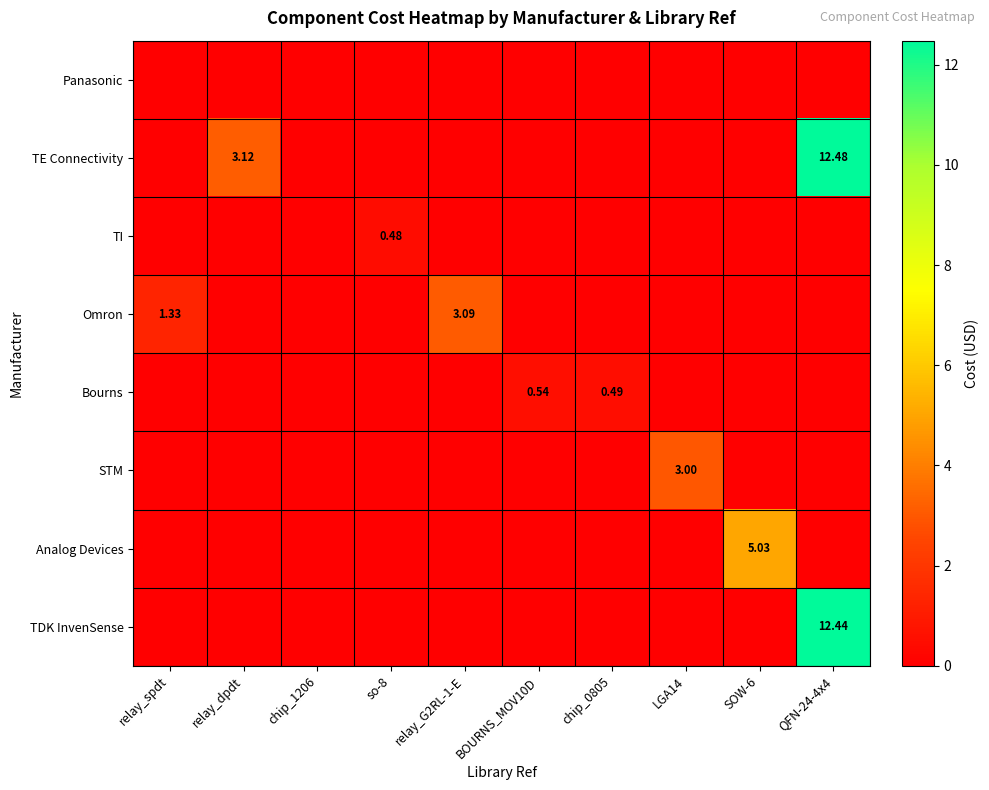

Rank the series by their maximum value, from highest to lowest.

TE Connectivity, TDK InvenSense, Analog Devices, Omron, STM, Bourns, TI, Panasonic